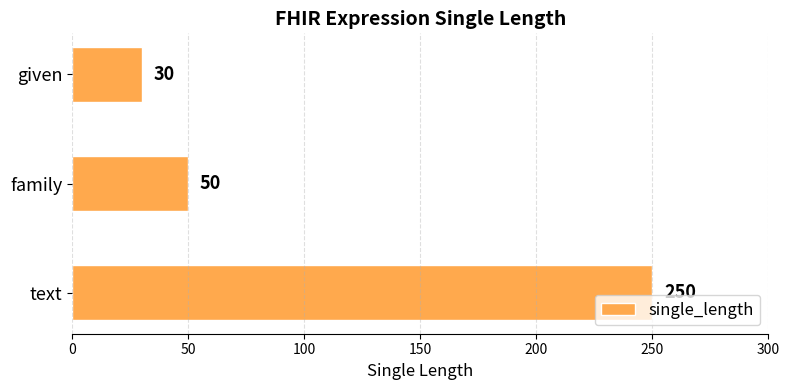

List the labels in order of value, largest first.

text, family, given